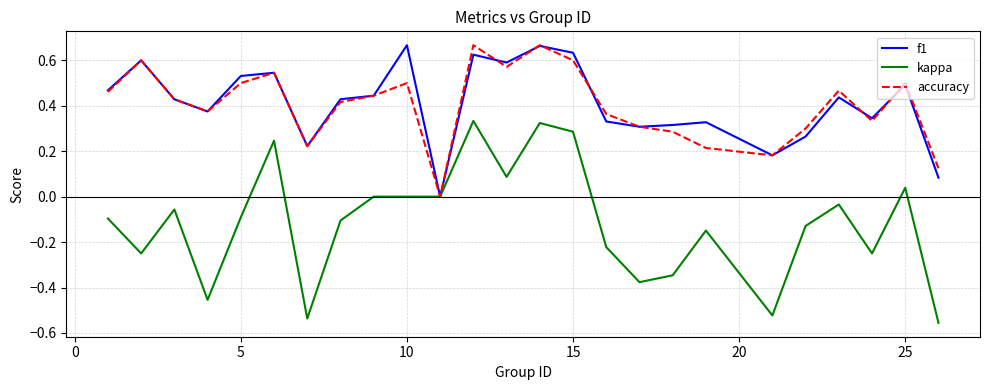

Which series has the largest range (max minus min)?

kappa